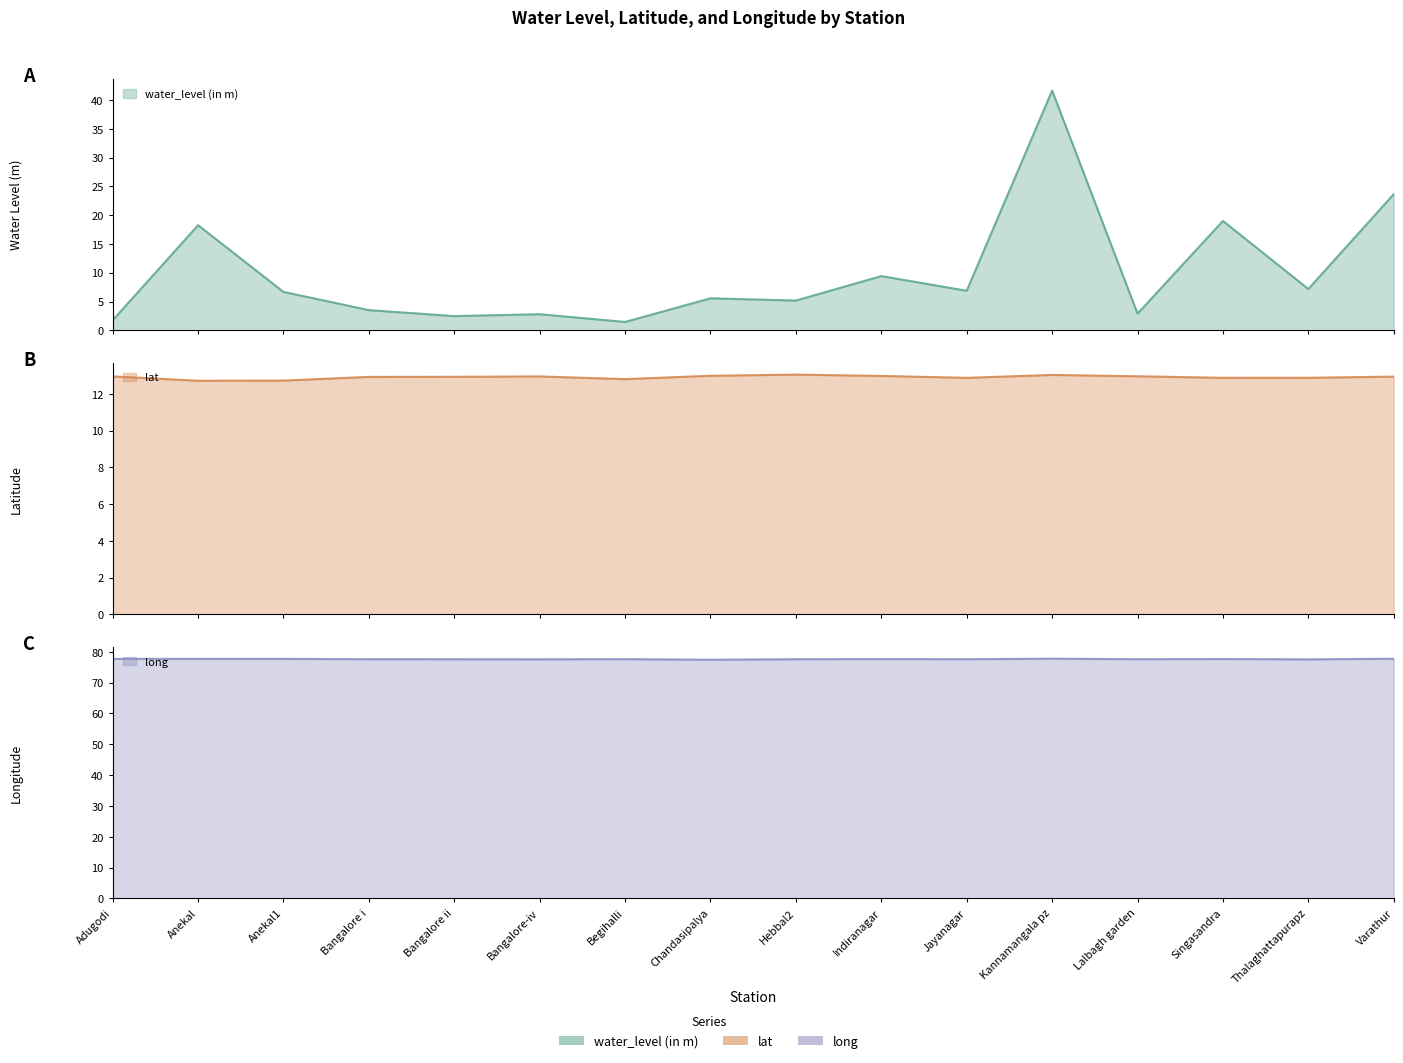

Between Singasandra and Bangalore-iv, which is larger?

Singasandra